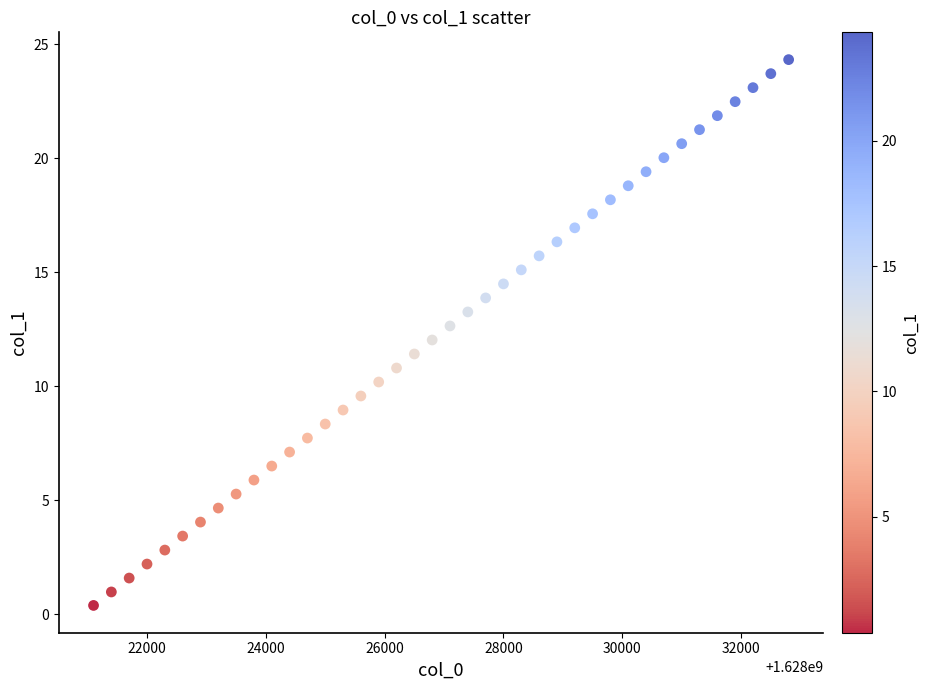

What is the range of Y values (max minus min)?

23.9